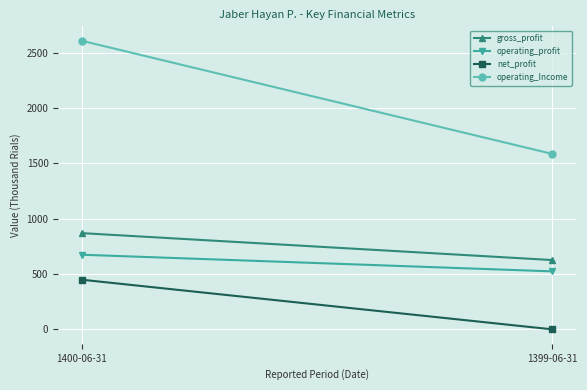

Rank the series at 1399-06-31 from highest to lowest value.

operating_Income, gross_profit, operating_profit, net_profit